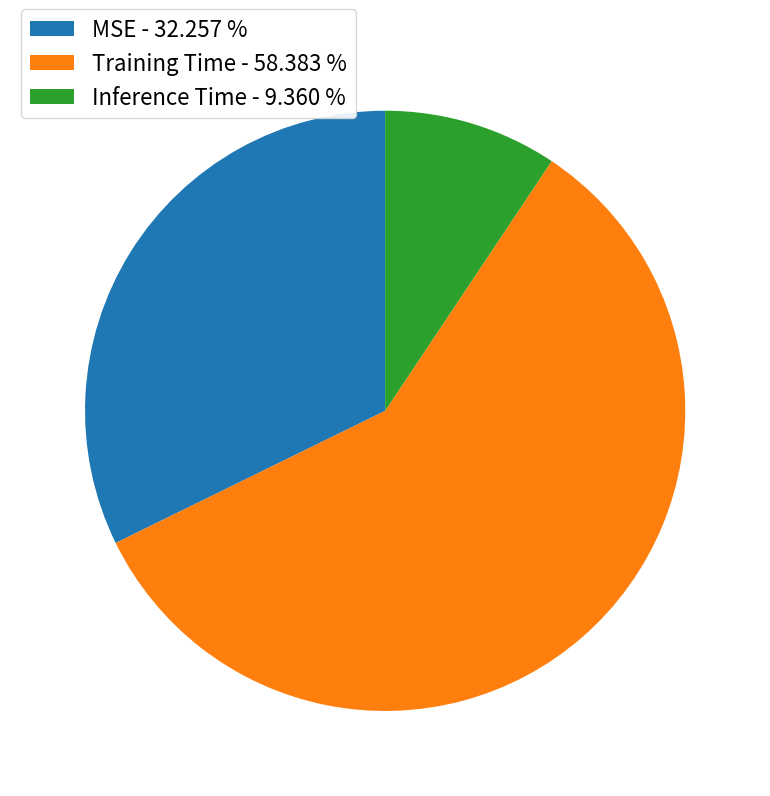

Count the number of slices in the pie.

3